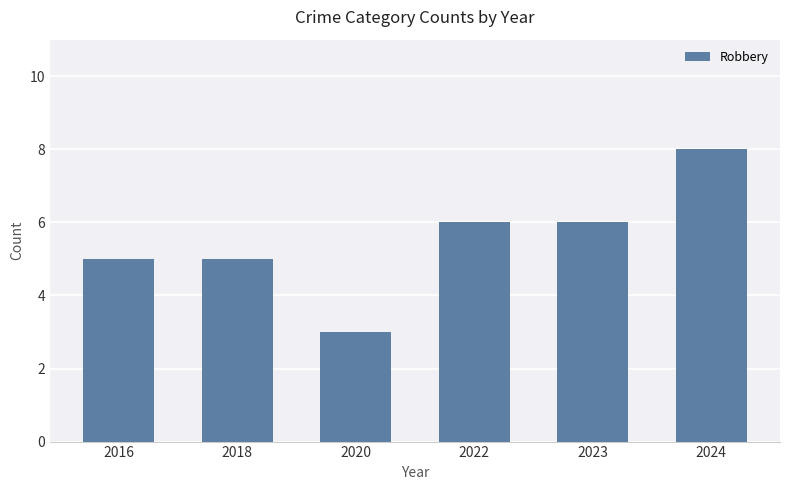

Which category has the lowest value across all series?

2020